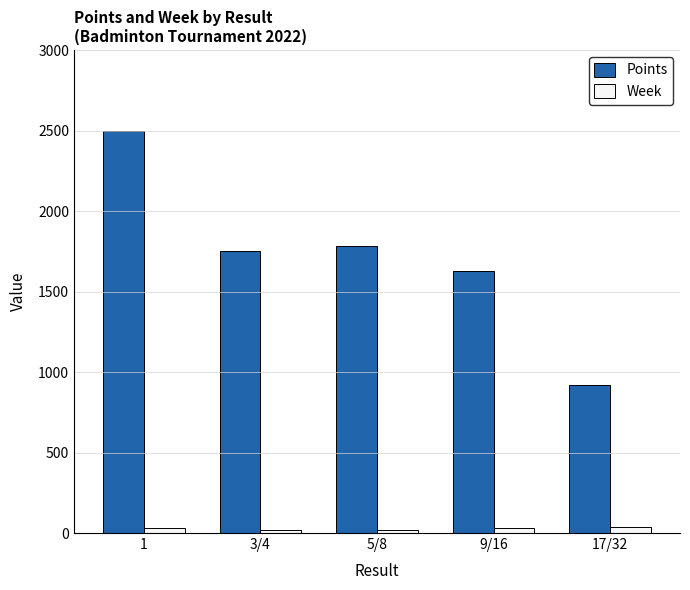

Which series has the widest spread of values?

Points